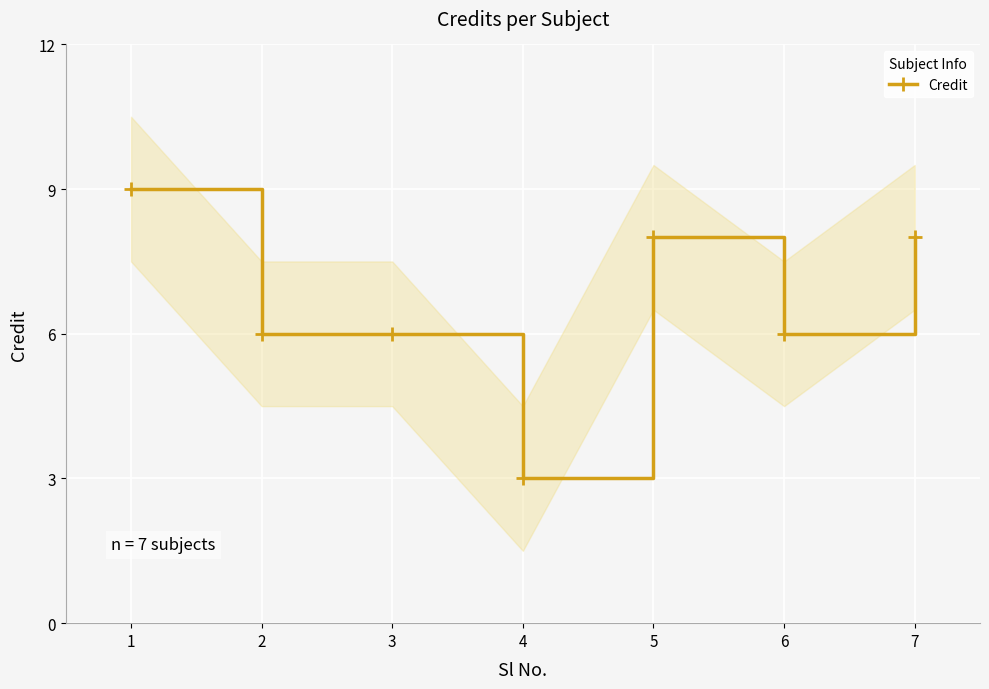

Reading left to right, what are all the values shown in this chart?

9	6	6	3	8	6	8